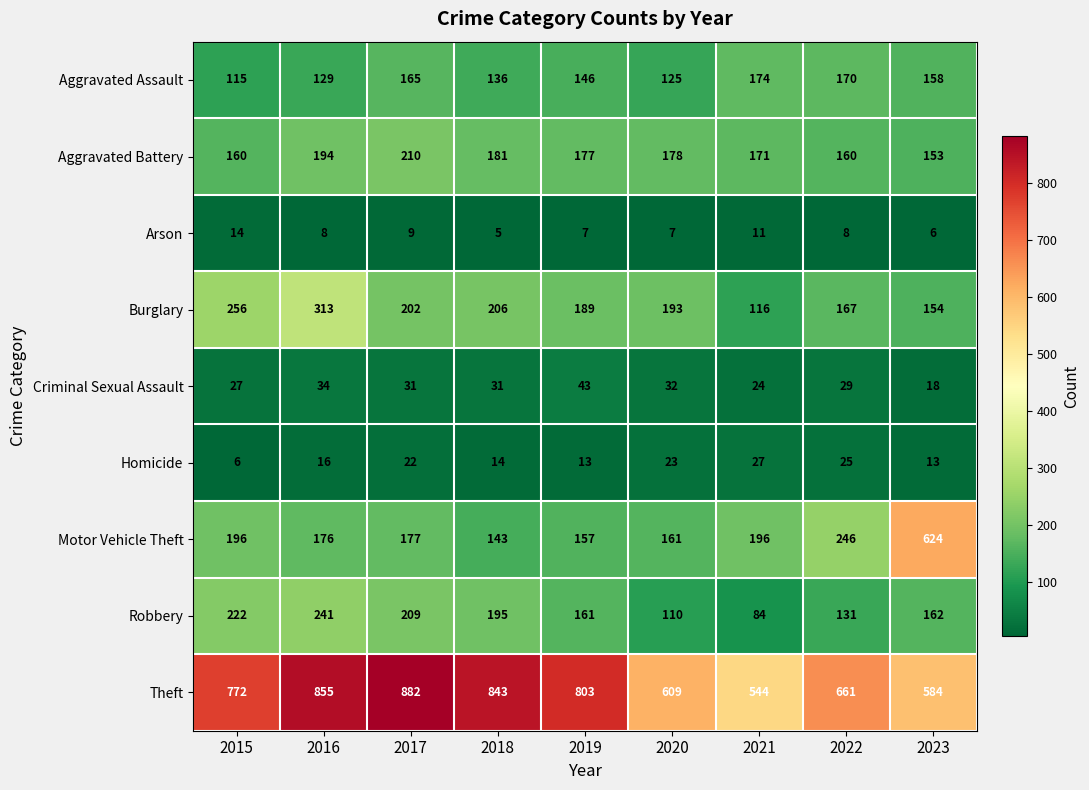

True or false: Criminal Sexual Assault has a value of 9 at 2022.

False